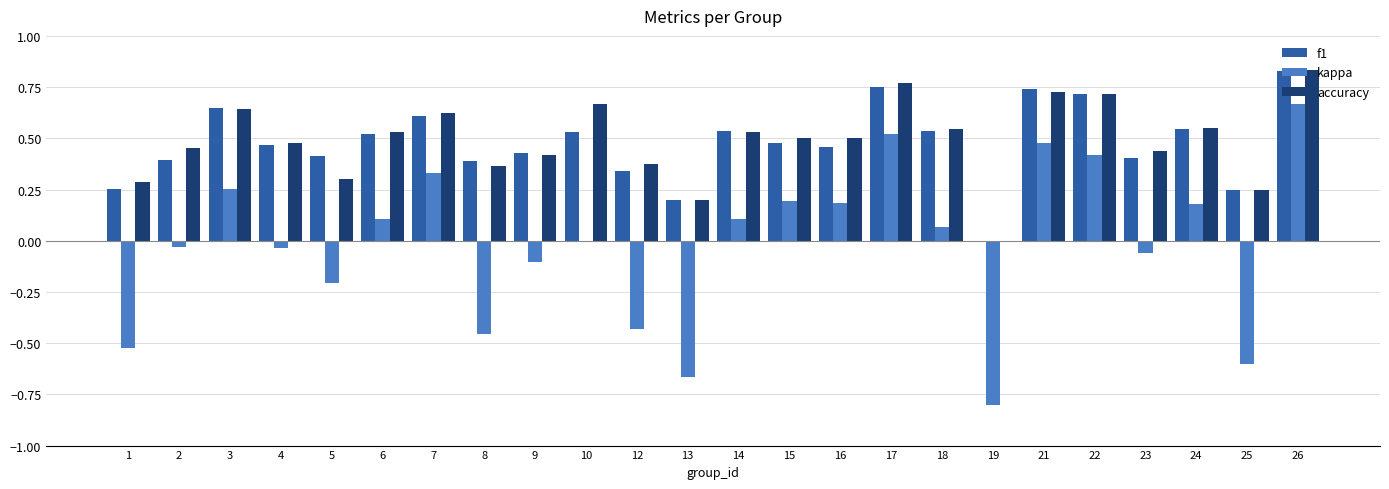

How many values in the f1 series exceed 0?

23